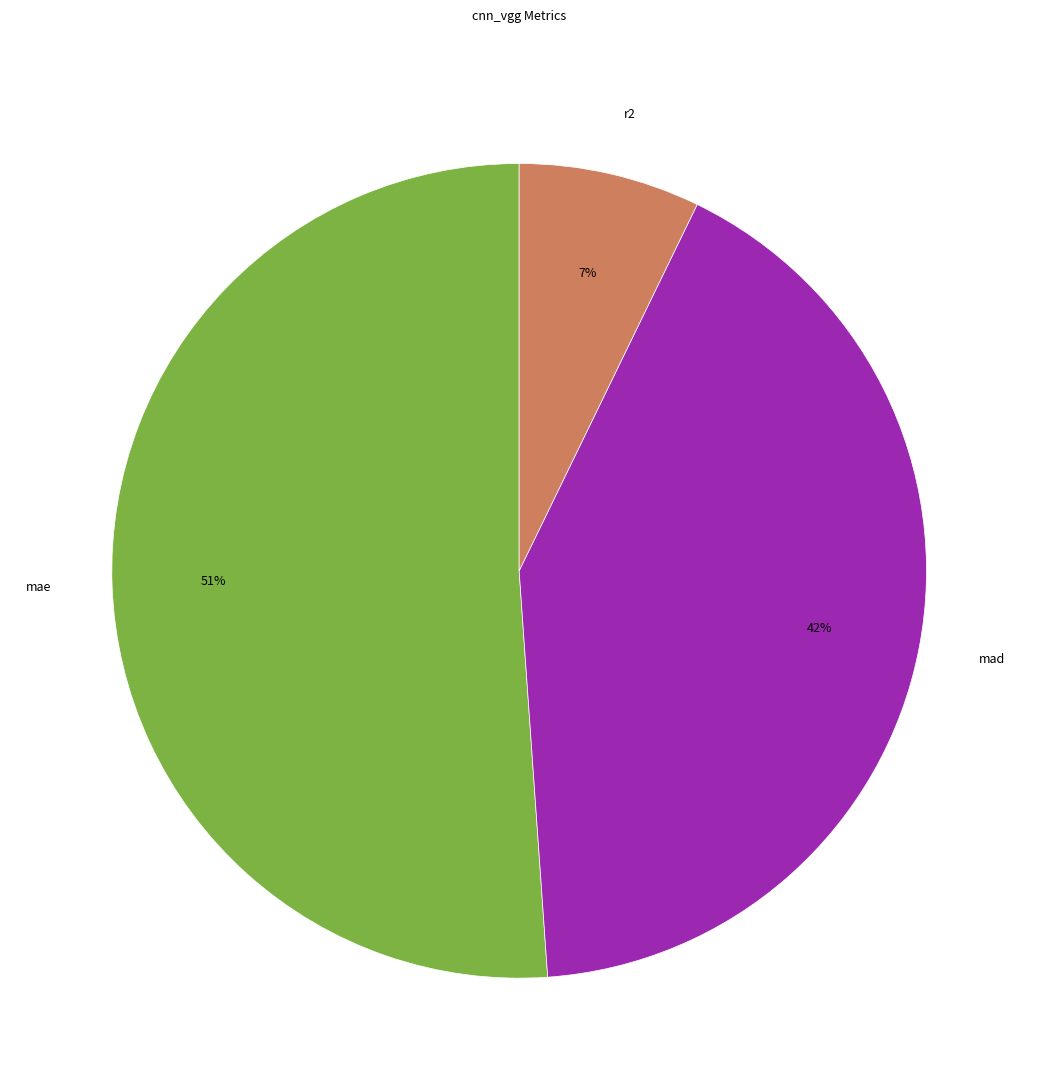

To the nearest percent, what is the combined percentage of mad and r2?

49%